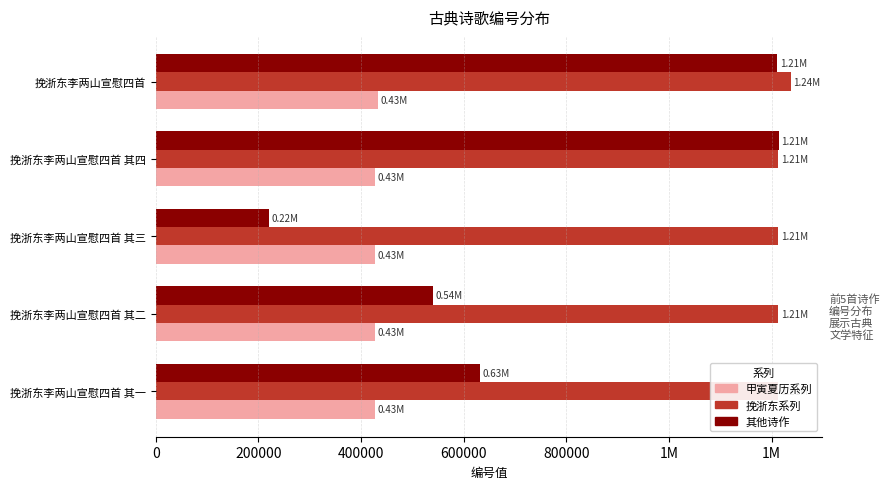

How many groups of bars are there?

5